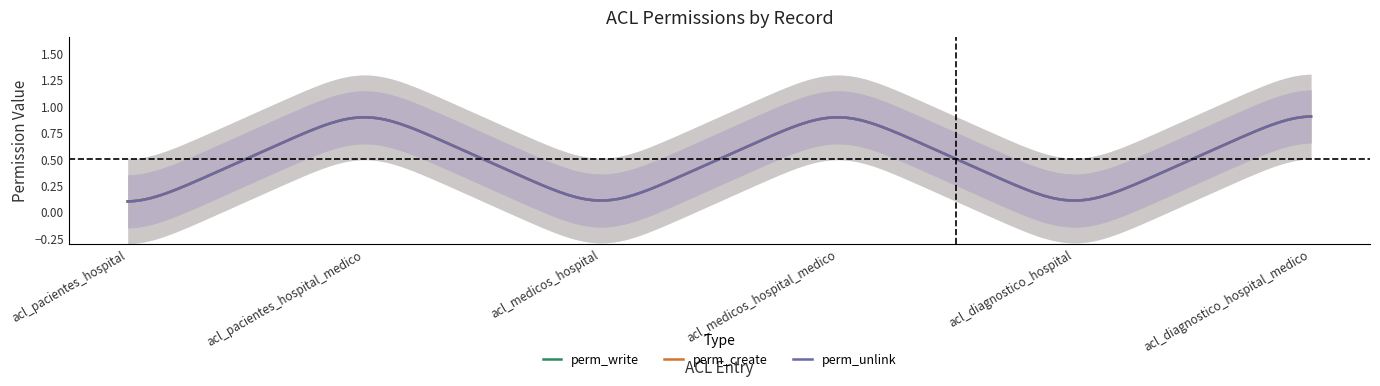

Reading left to right, transcribe all the data shown in this chart.

perm_write: acl_pacientes_hospital=0	acl_pacientes_hospital_medico=1	acl_medicos_hospital=0	acl_medicos_hospital_medico=1	acl_diagnostico_hospital=0	acl_diagnostico_hospital_medico=1
perm_create: acl_pacientes_hospital=0	acl_pacientes_hospital_medico=1	acl_medicos_hospital=0	acl_medicos_hospital_medico=1	acl_diagnostico_hospital=0	acl_diagnostico_hospital_medico=1
perm_unlink: acl_pacientes_hospital=0	acl_pacientes_hospital_medico=1	acl_medicos_hospital=0	acl_medicos_hospital_medico=1	acl_diagnostico_hospital=0	acl_diagnostico_hospital_medico=1